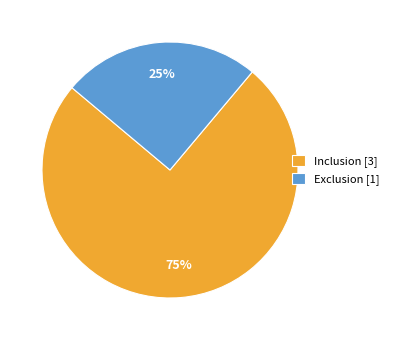

To the nearest percent, what is the difference between the largest and smallest slice percentages?

50%